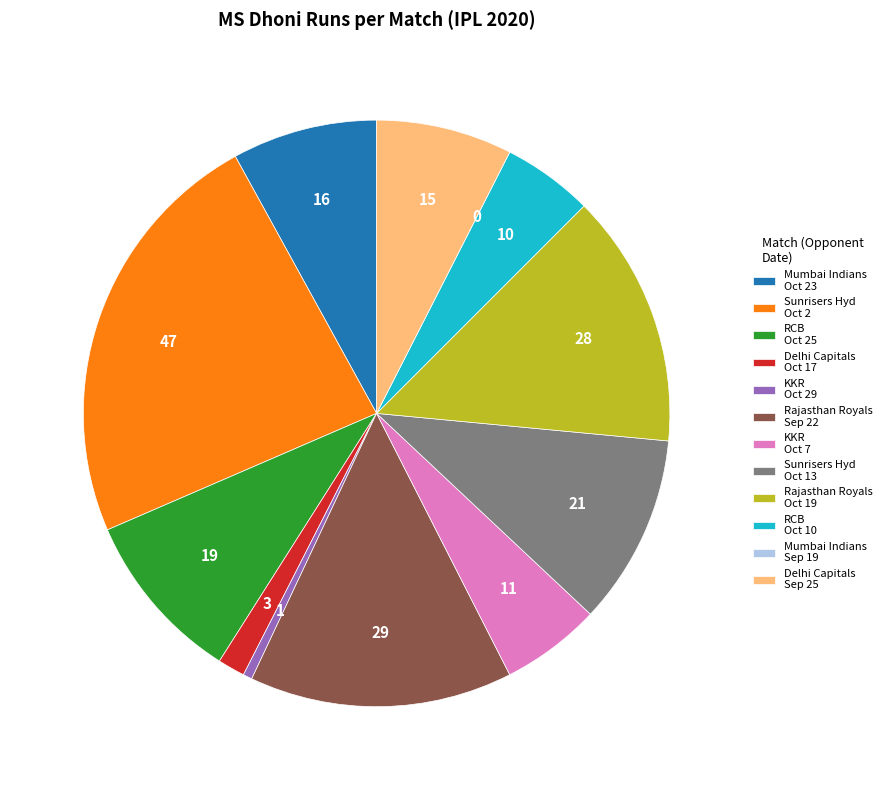

Between RCB Oct 10 and Rajasthan Royals Oct 19, which is larger?

Rajasthan Royals Oct 19